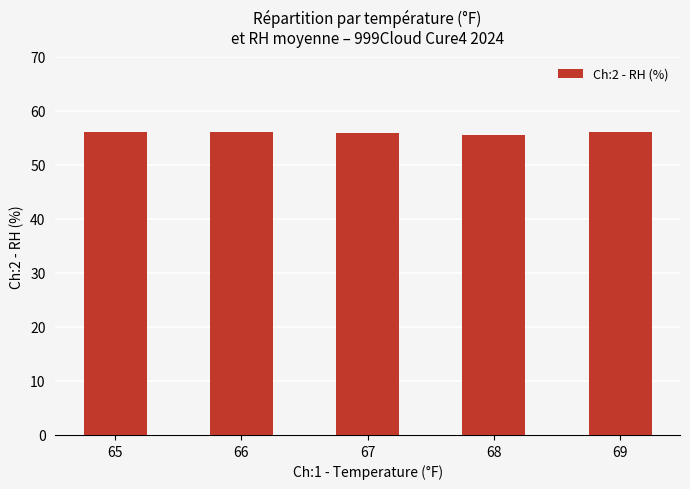

Does the chart contain any negative values?

No